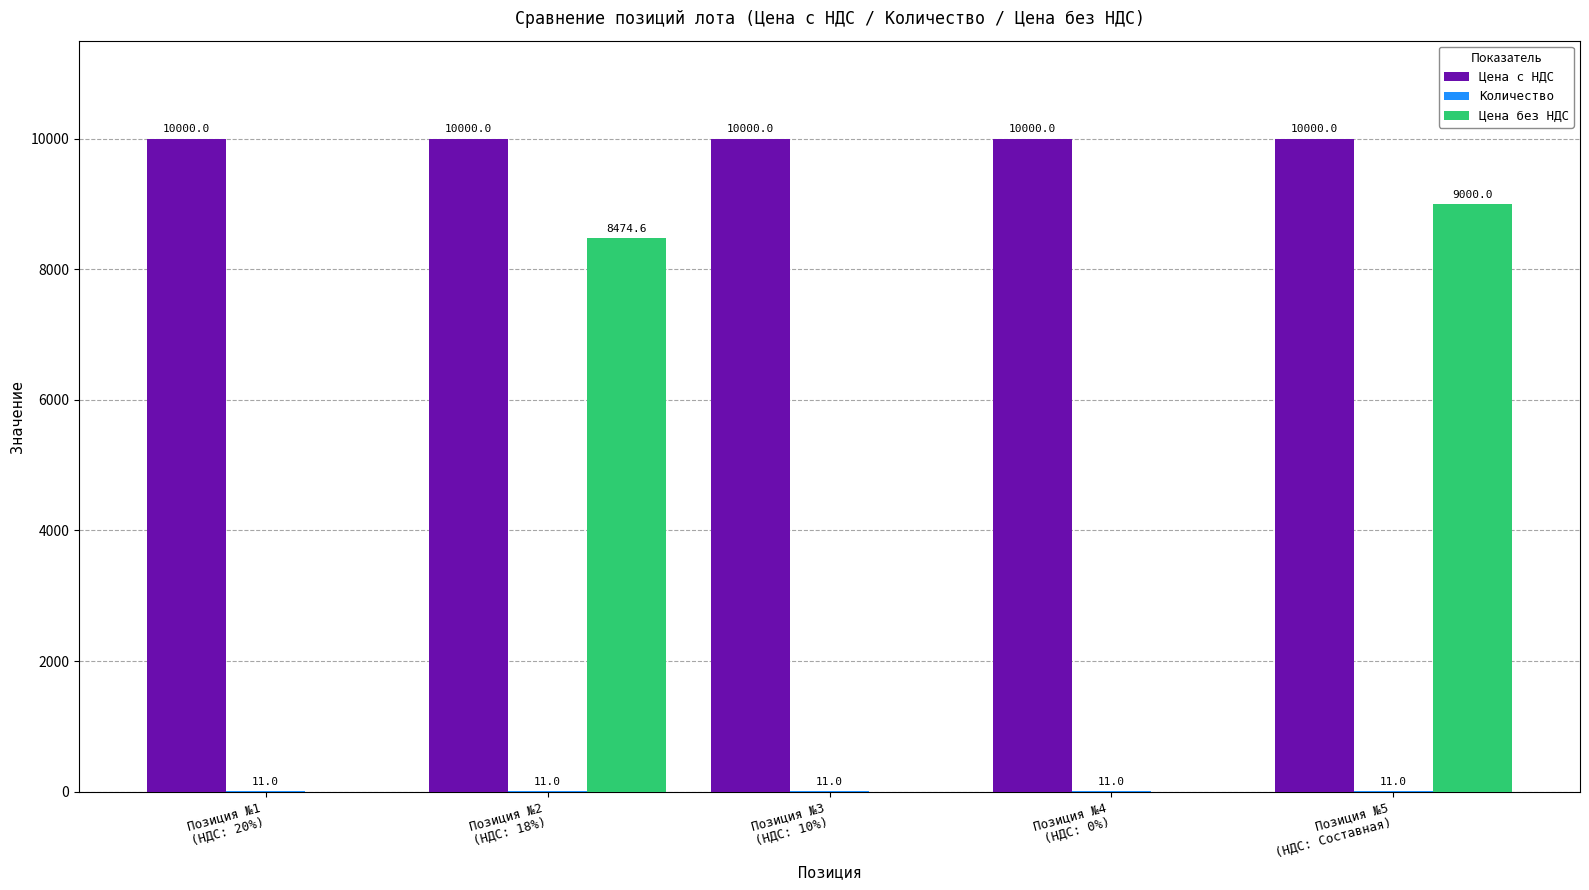

Which series has the largest total across all categories?

Цена с НДС